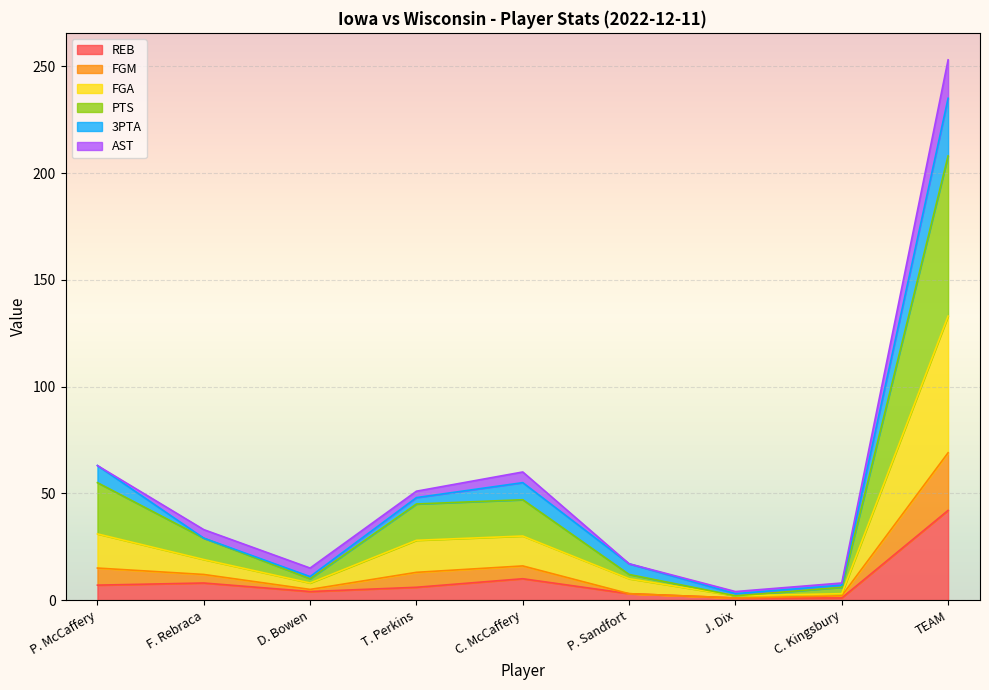

Is the value of REB at C. Kingsbury greater than the value of FGA at C. McCaffery?

No